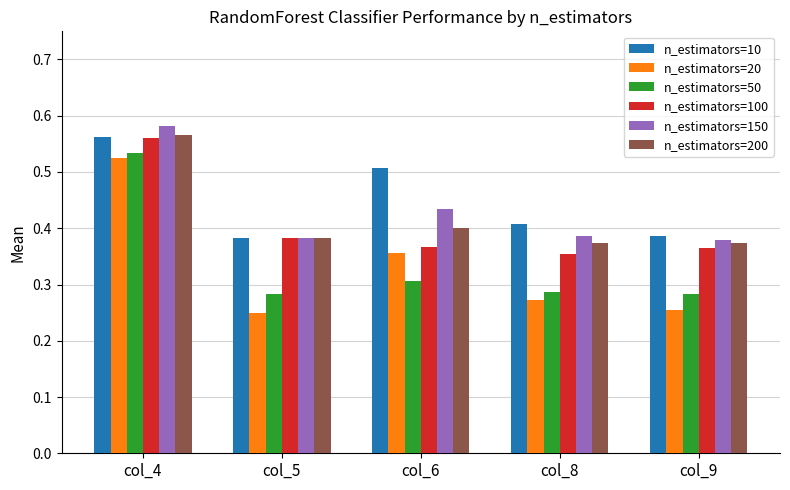

What is the sum of all n_estimators=150 values?

2.2